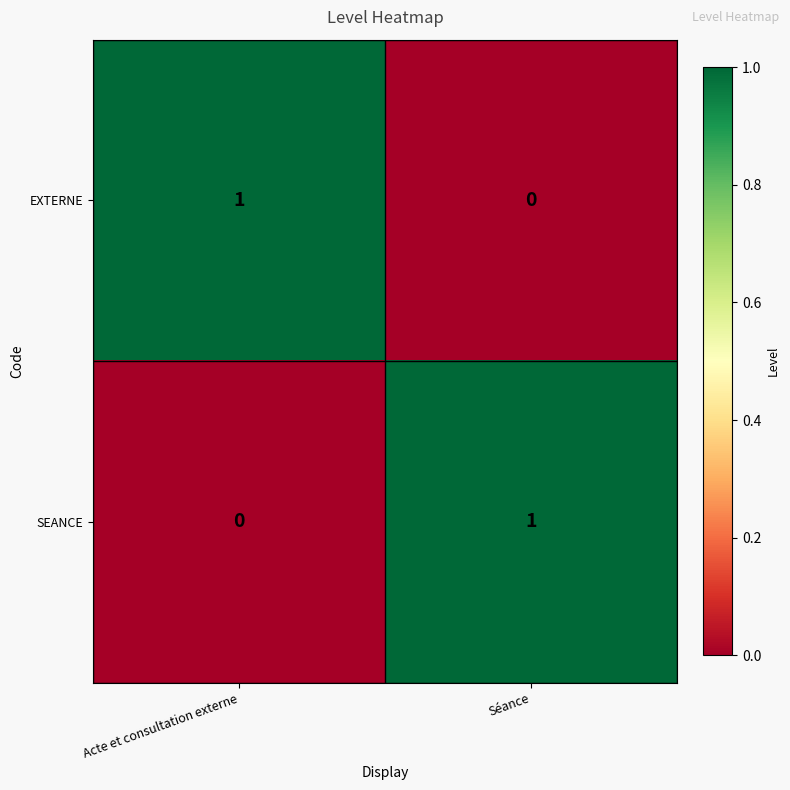

At which label is EXTERNE closest to 0?

Séance